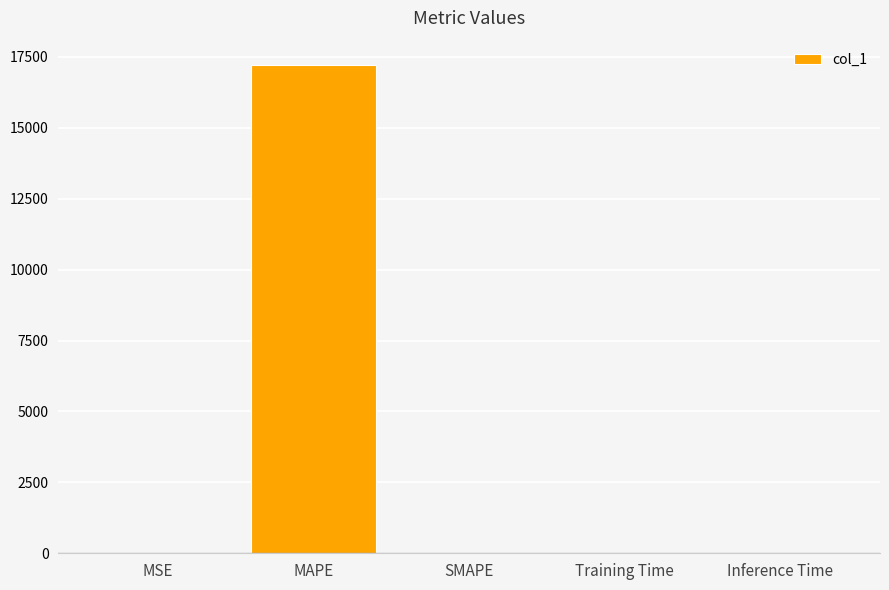

Is it true that the value at MAPE is 17211.2?

True